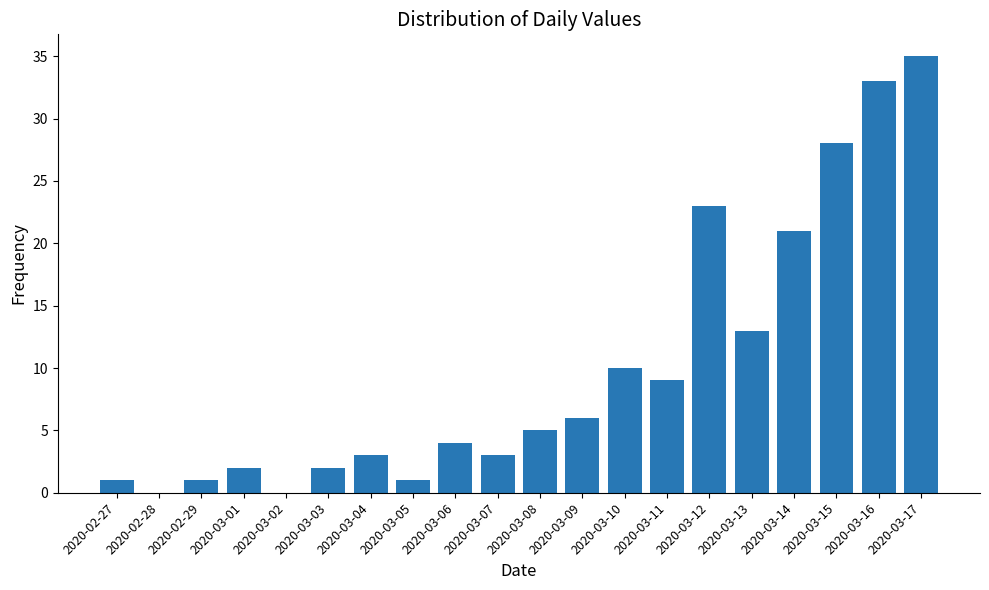

The value at 2020-03-16 is 11. True or false?

False